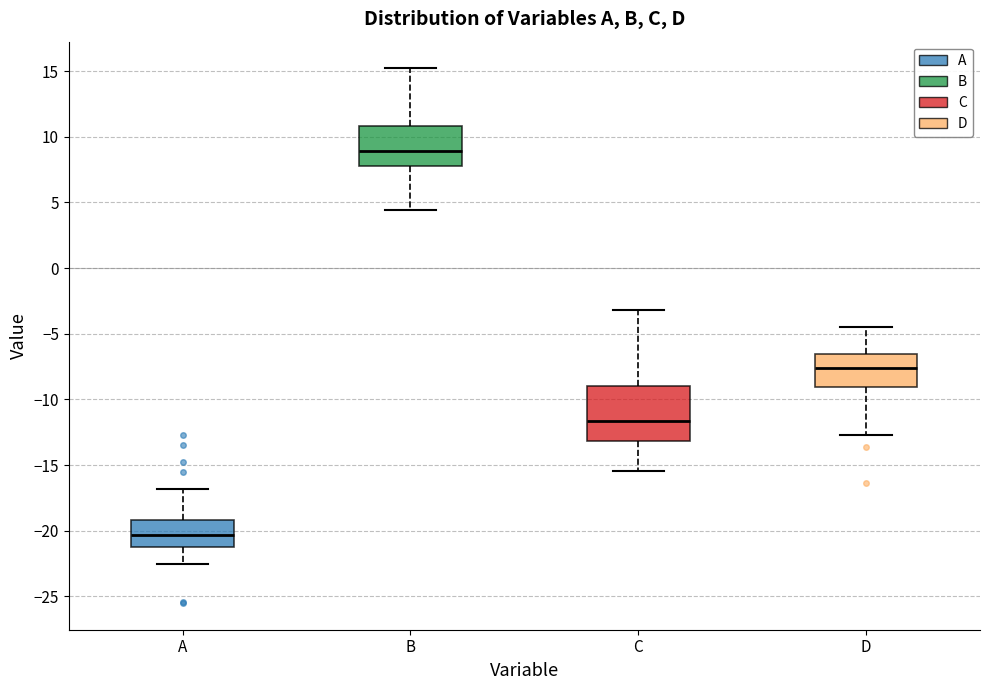

Where does the median line of the box for A sit on the y-axis? The values are not printed on the chart, so give them approximately, as read against the axis.

-20.5